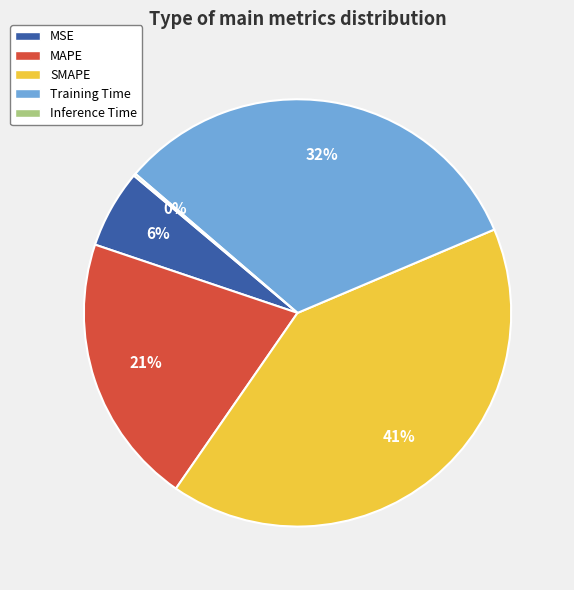

True or false: SMAPE accounts for 48% of the total.

False